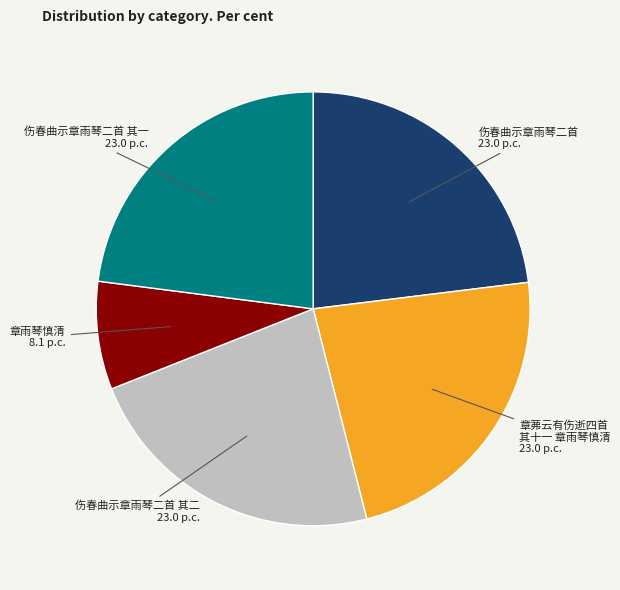

Is there any slice that represents more than half of the pie?

No